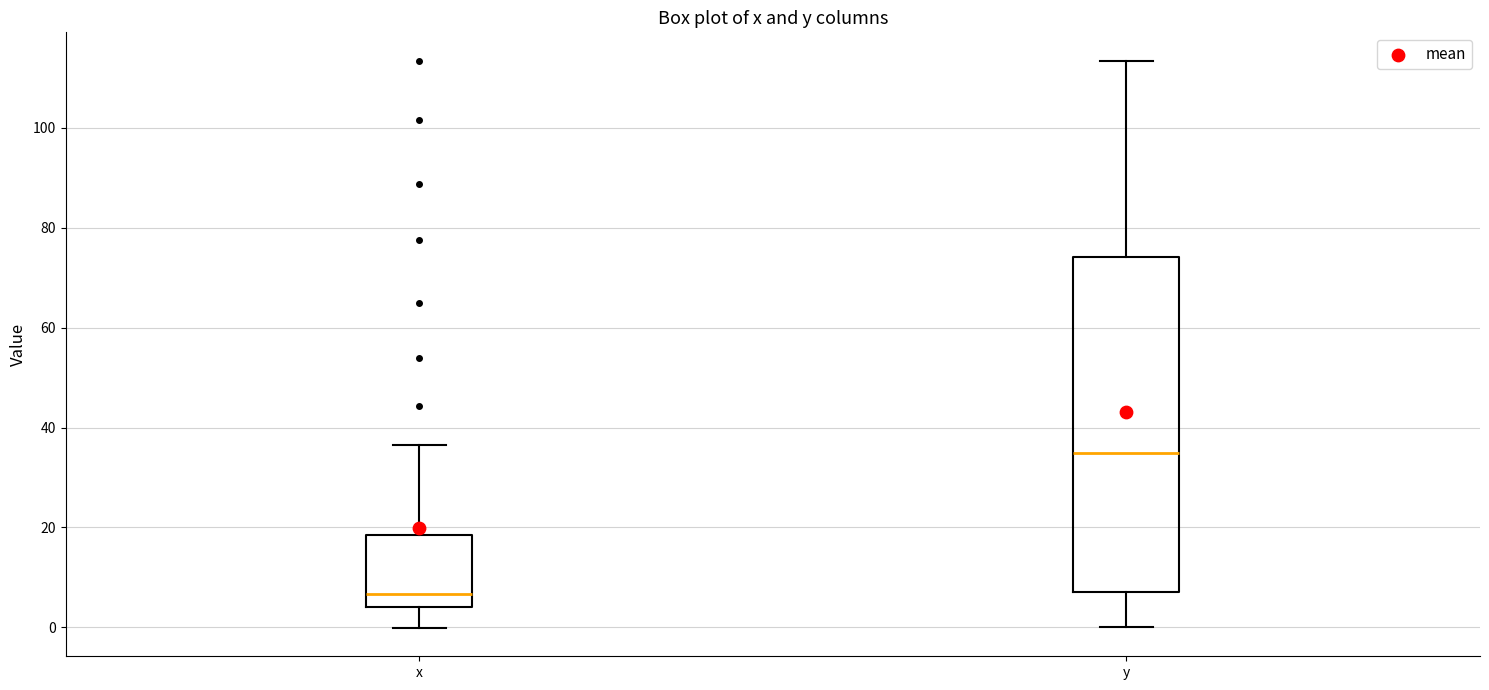

Which box is the tallest, from its lower edge to its upper edge?

y